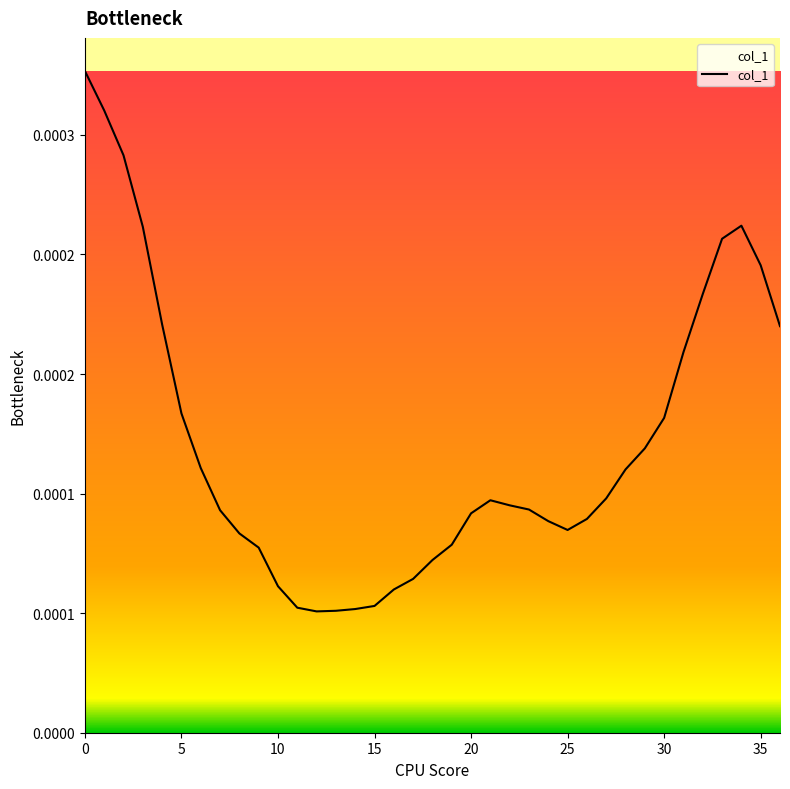

True or false: there are more than 0 points higher than both neighbors.

True